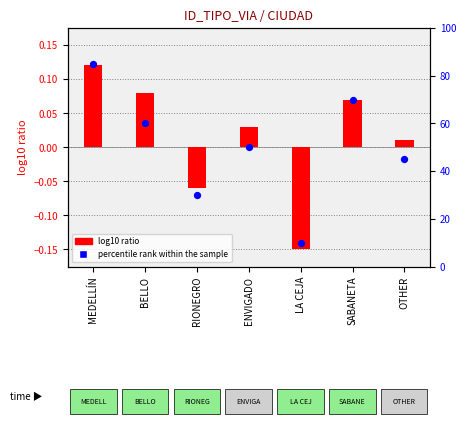

At which category is the sum across all series the highest?

MEDELLÍN